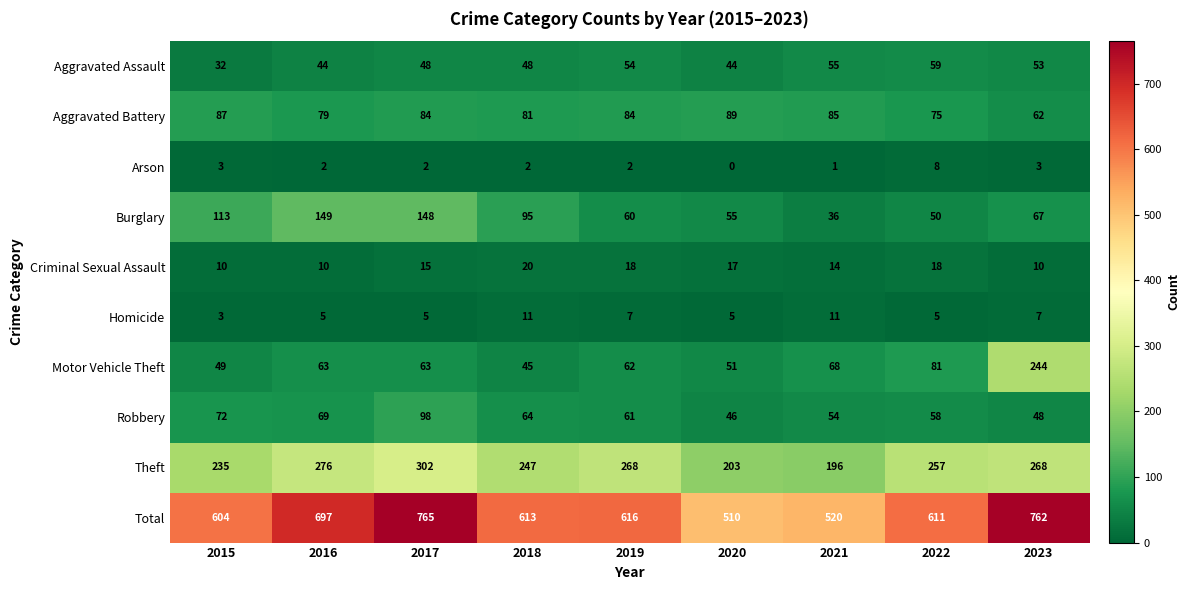

Where does the Robbery series first go above 61?

2015